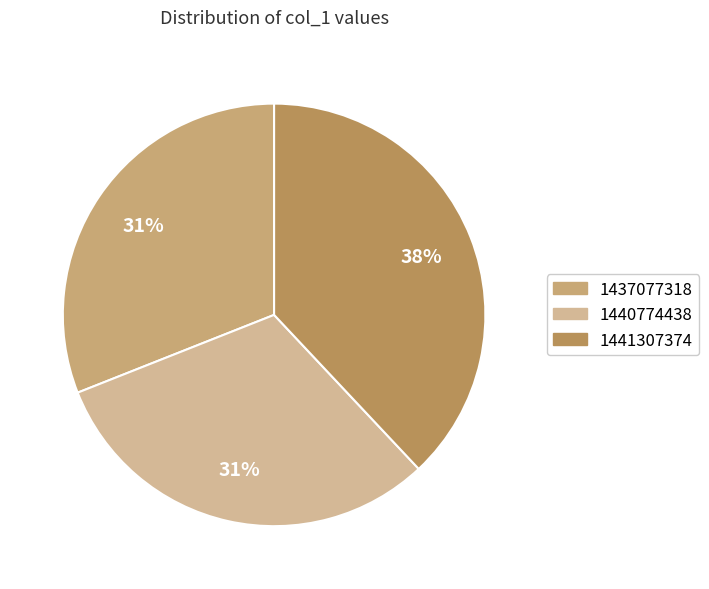

Is there a majority slice in this chart?

No